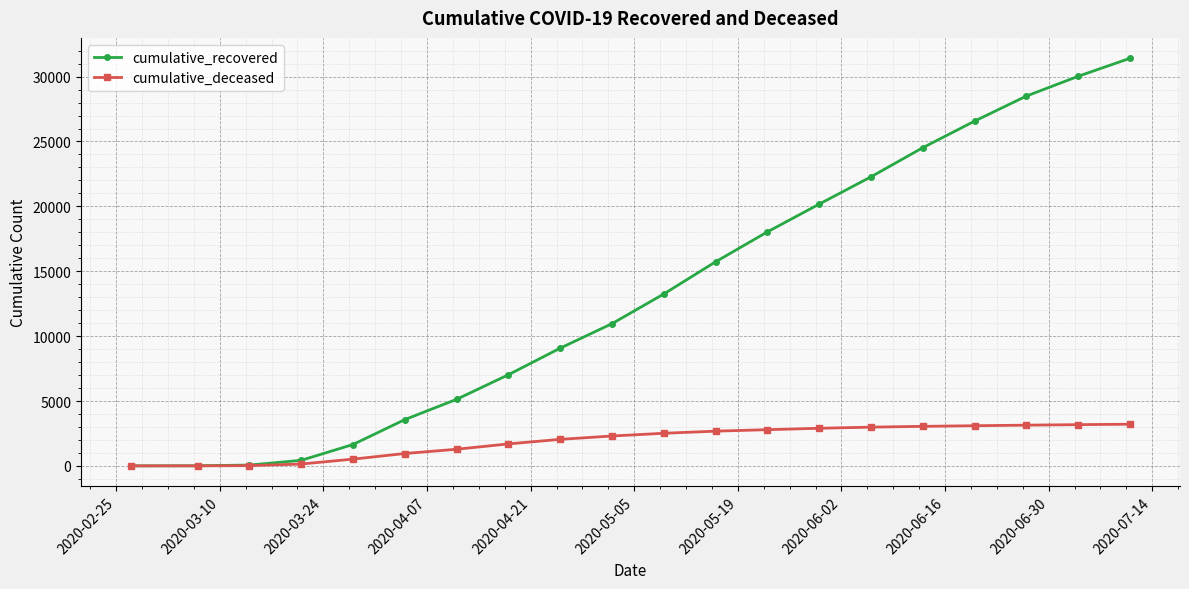

True or false: cumulative_recovered has more than 2 points higher than both neighbors.

False